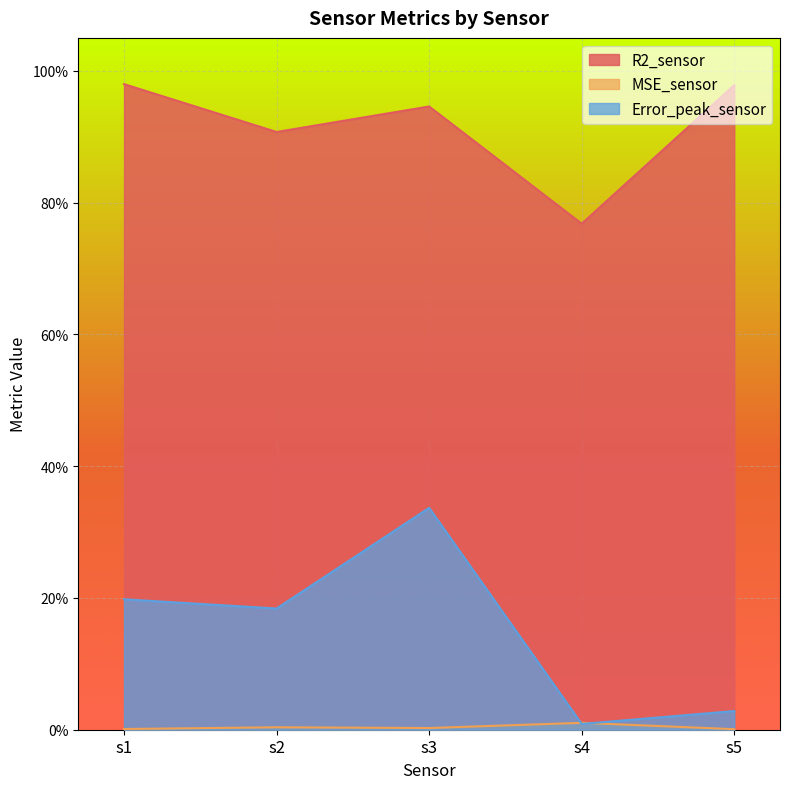

What is the difference between the Error_peak_sensor values at s5 and s3?

0.3